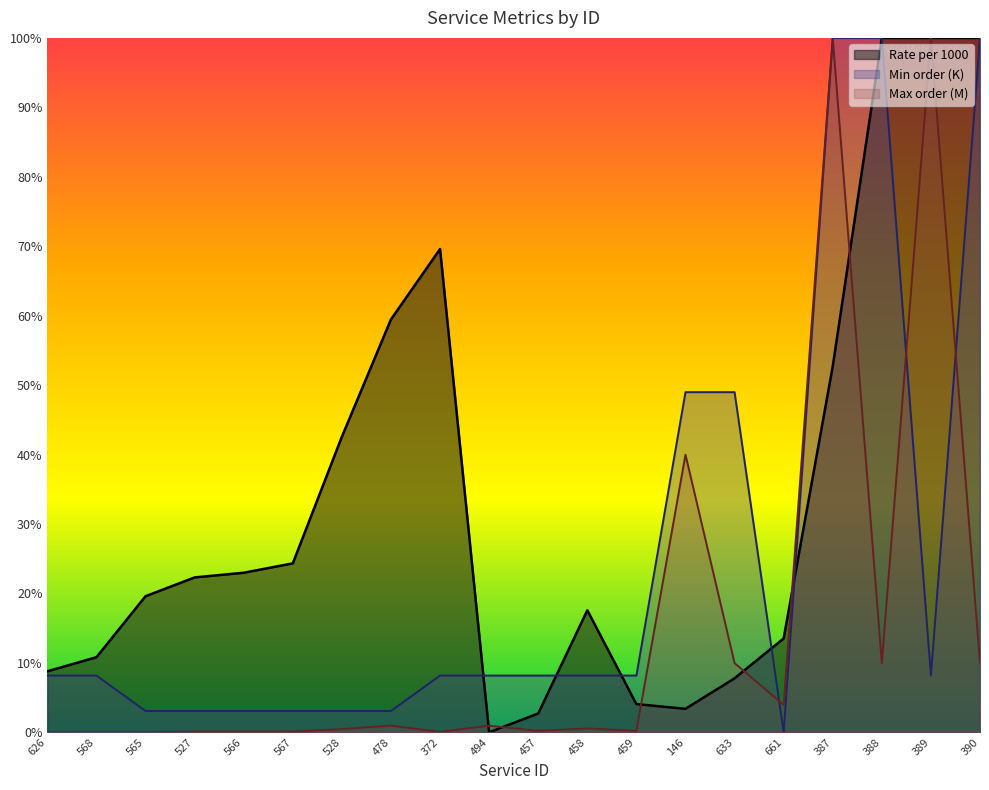

What is the label of the 20th point from the left?

390